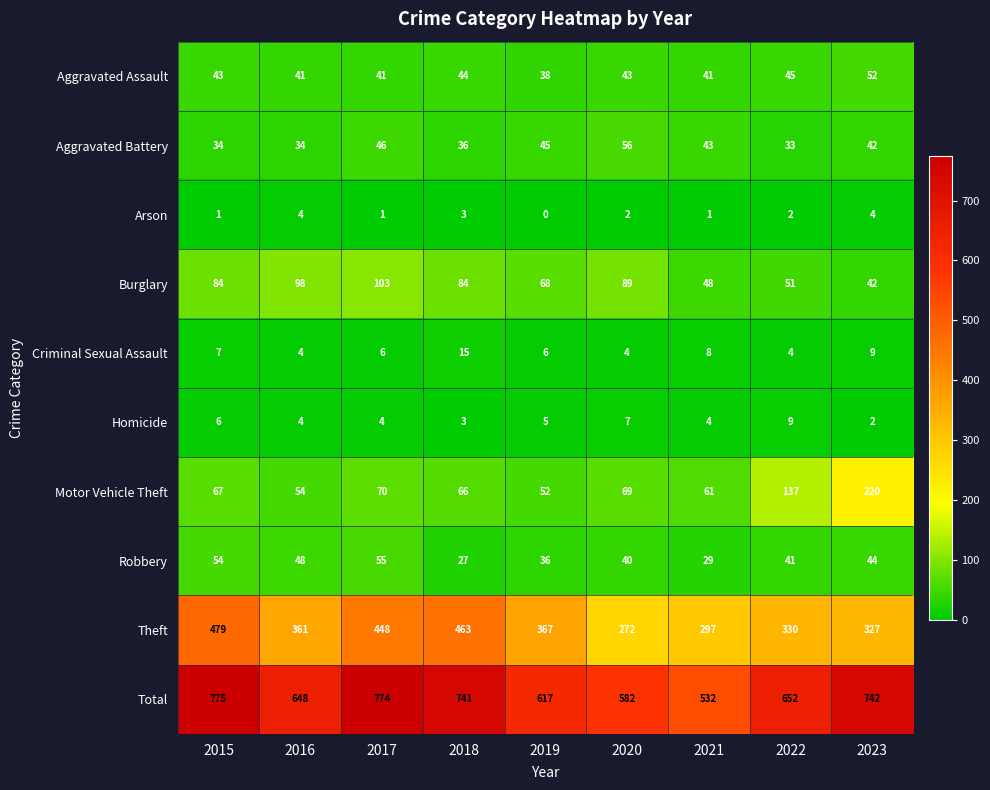

At which category is the sum across all series the highest?

2015